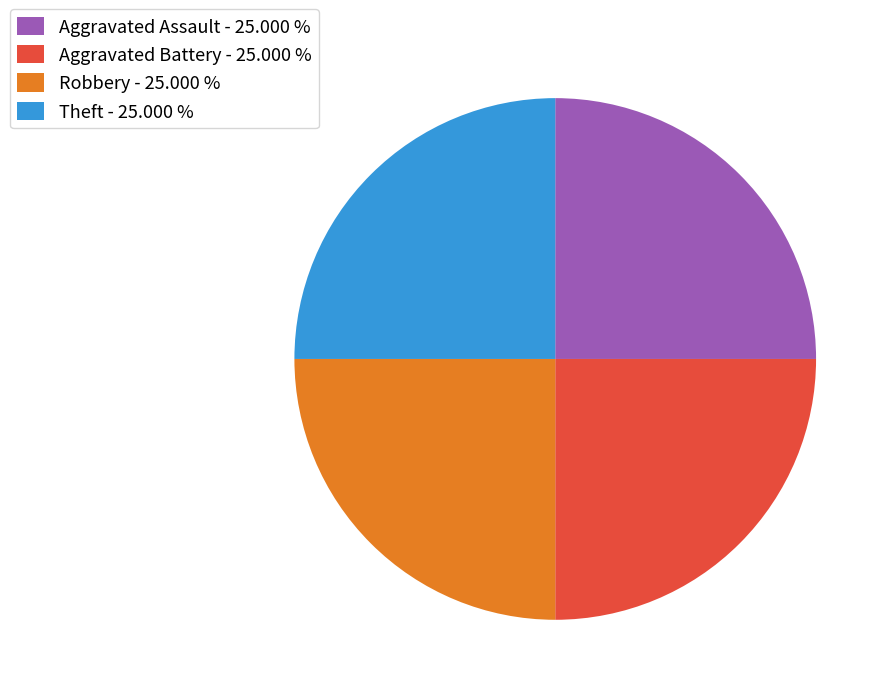

Approximately how many times larger is the value at Robbery - 25.000 % compared to Aggravated Battery - 25.000 %?

1.0